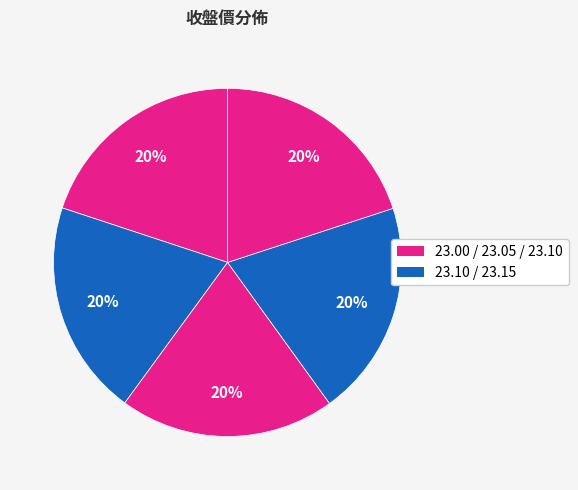

Count the number of slices in the pie.

5